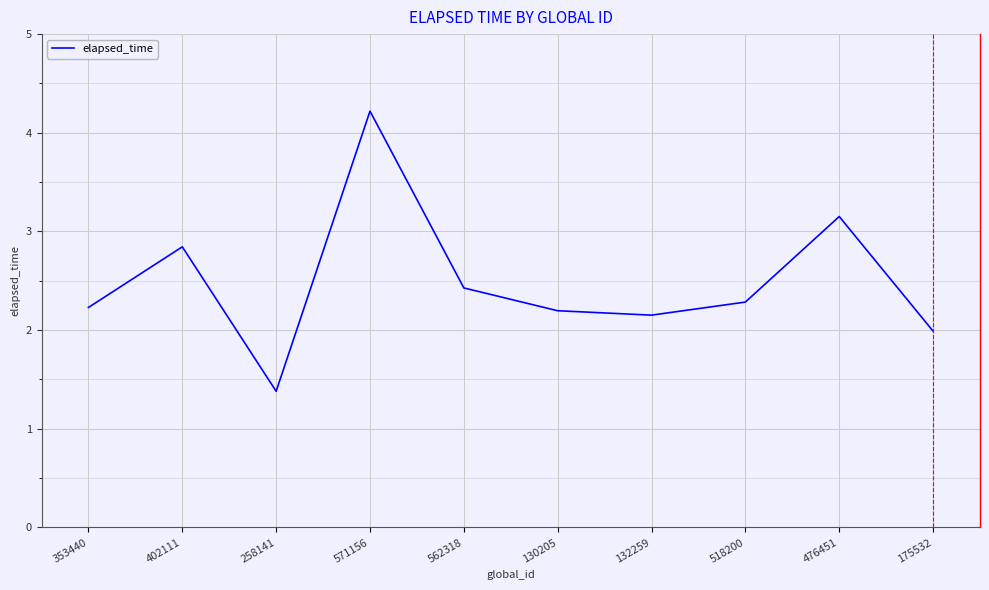

Reading left to right, list all the values displayed in this chart.

2.2	2.8	1.4	4.2	2.4	2.2	2.2	2.3	3.2	2.0